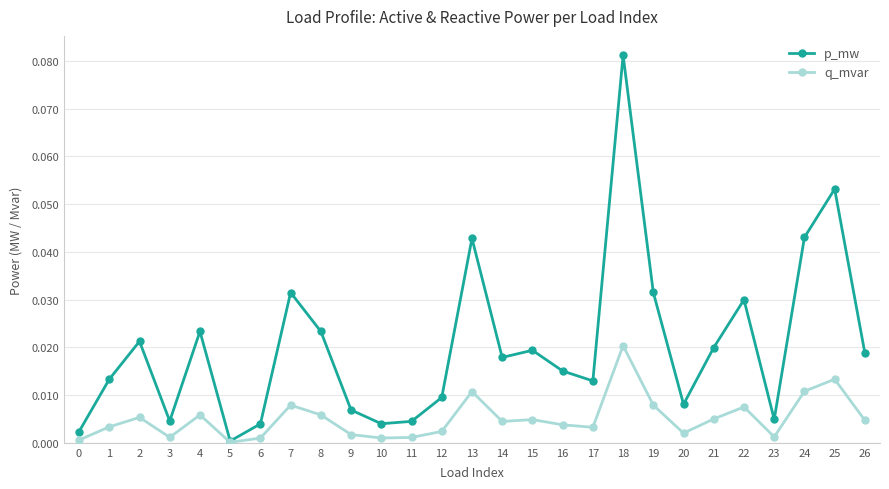

The value of q_mvar at 1 is 0.0. True or false?

True